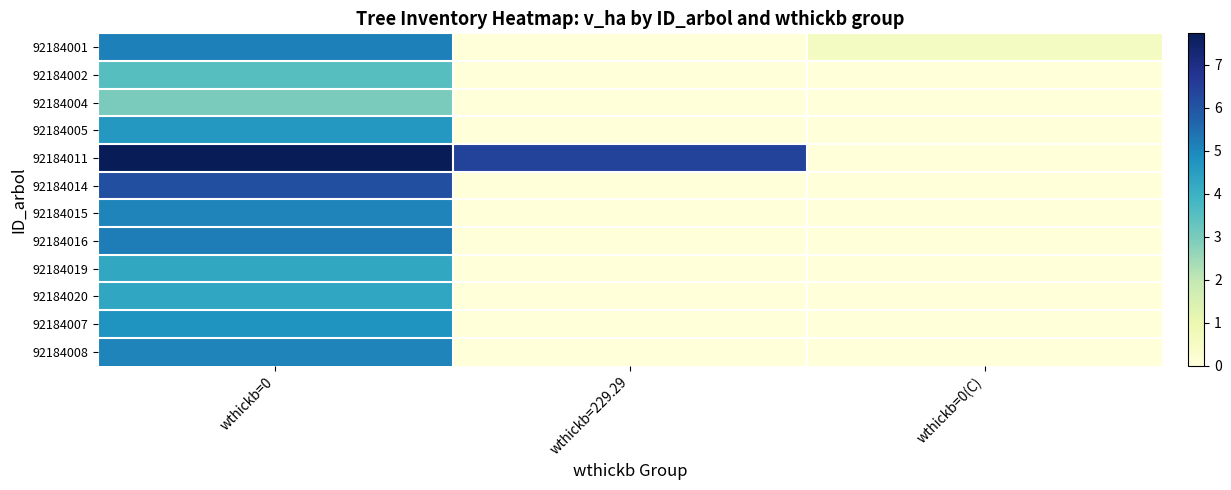

Reading left to right, extract all data points from this chart.

92184001: wthickb=0=5.2	wthickb=229.29=0.0	wthickb=0(C)=0.6
92184002: wthickb=0=3.5	wthickb=229.29=0.0	wthickb=0(C)=0.0
92184004: wthickb=0=3.0	wthickb=229.29=0.0	wthickb=0(C)=0.0
92184005: wthickb=0=4.6	wthickb=229.29=0.0	wthickb=0(C)=0.0
92184011: wthickb=0=7.7	wthickb=229.29=6.4	wthickb=0(C)=0.0
92184014: wthickb=0=6.1	wthickb=229.29=0.0	wthickb=0(C)=0.0
92184015: wthickb=0=5.1	wthickb=229.29=0.0	wthickb=0(C)=0.0
92184016: wthickb=0=5.2	wthickb=229.29=0.0	wthickb=0(C)=0.0
92184019: wthickb=0=4.2	wthickb=229.29=0.0	wthickb=0(C)=0.0
92184020: wthickb=0=4.3	wthickb=229.29=0.0	wthickb=0(C)=0.0
92184007: wthickb=0=4.7	wthickb=229.29=0.0	wthickb=0(C)=0.0
92184008: wthickb=0=5.0	wthickb=229.29=0.0	wthickb=0(C)=0.0